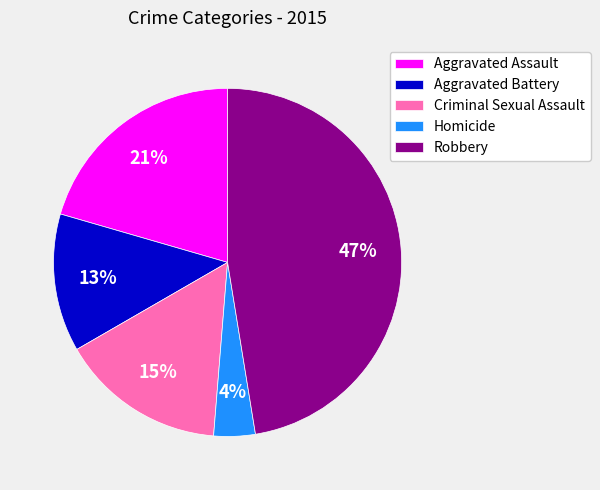

How many segments does this pie chart have?

5